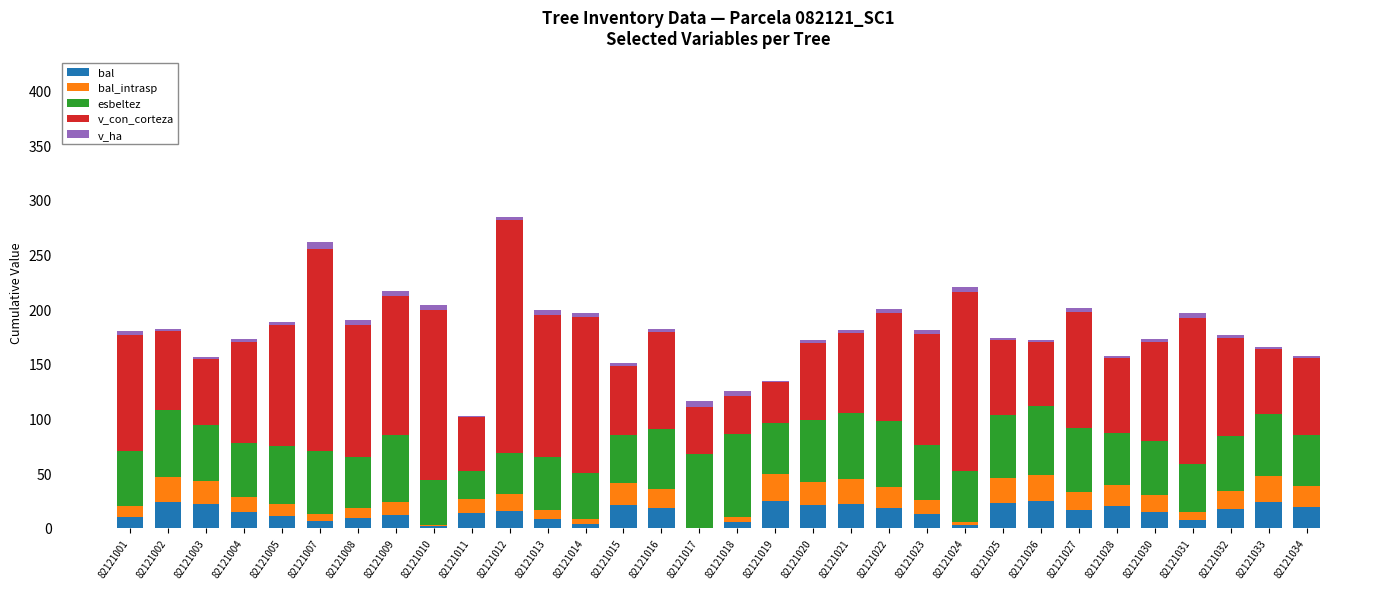

What is the sum of all bal values?

457.7